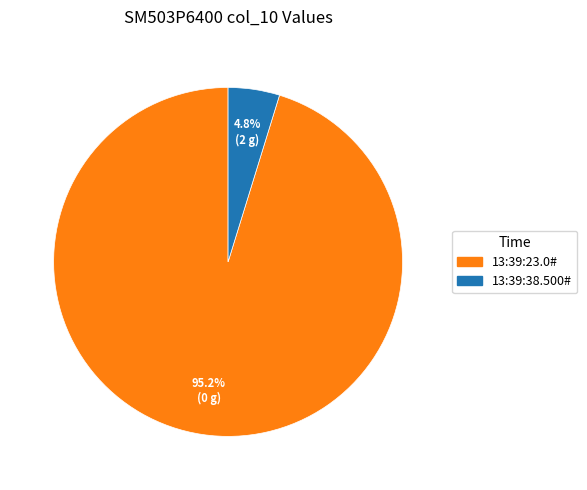

Is the sum of 13:39:38.500# and 13:39:23.0# greater than half?

Yes